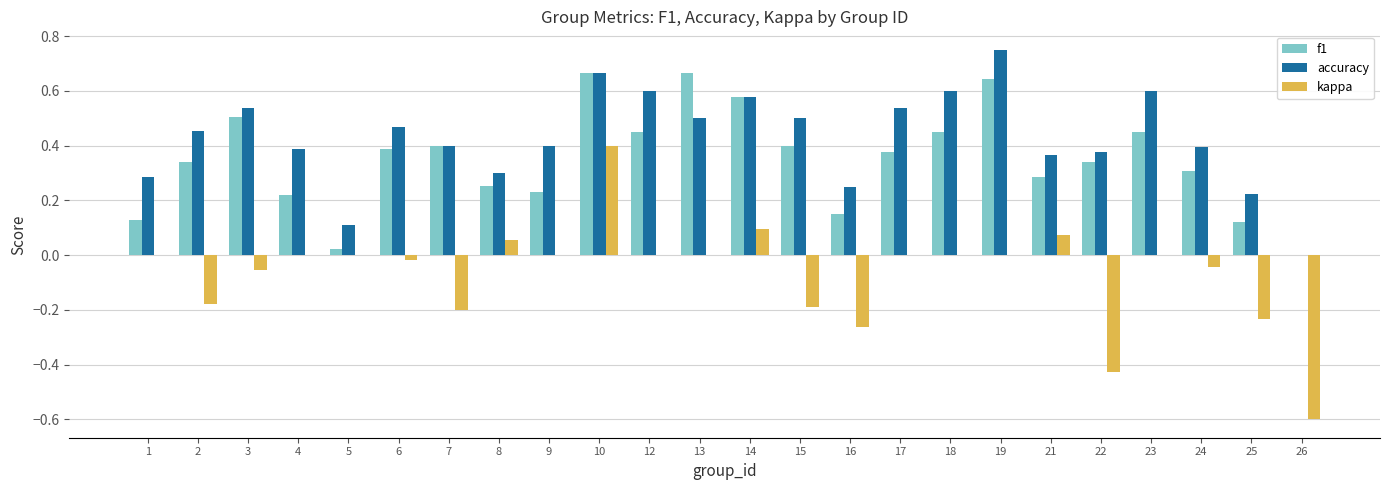

True or false: f1 has a value of 0.3 at 21.

True